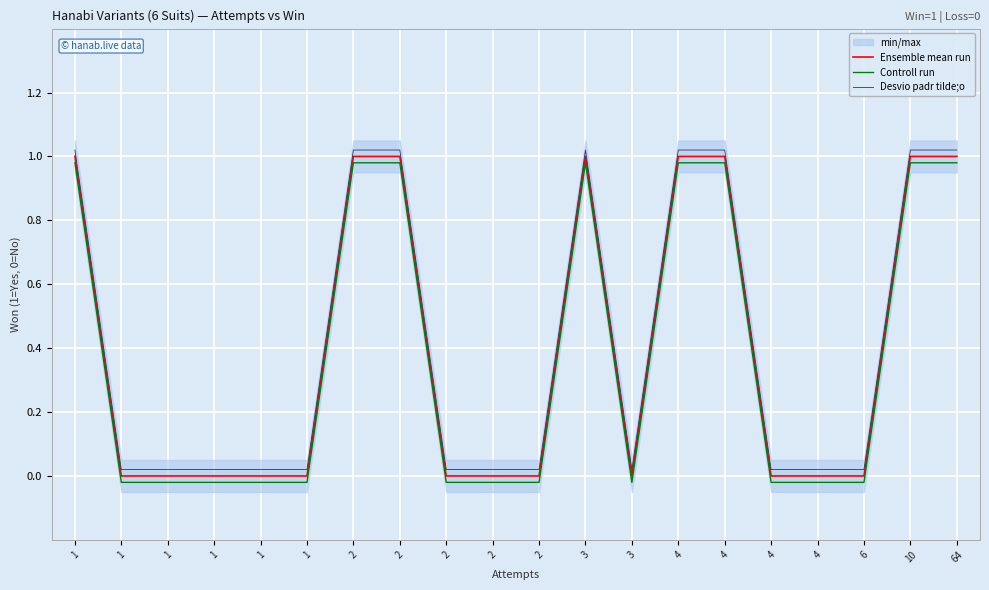

Where is Controll run nearest to the value 0?

1